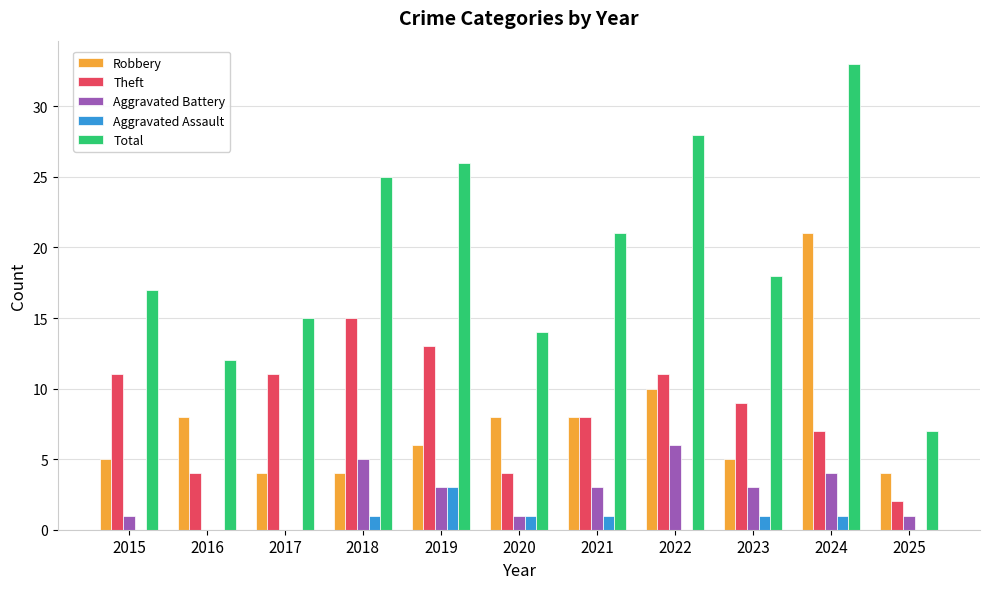

At which label does Total reach its peak?

2024